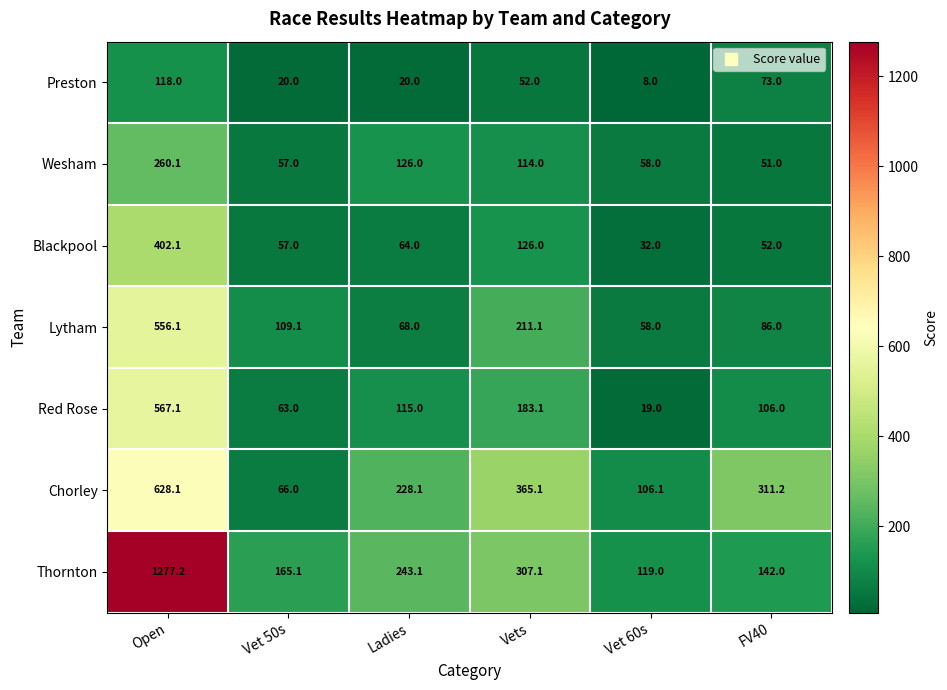

What is the difference between the maximum and second lowest values in the Blackpool series?

350.1